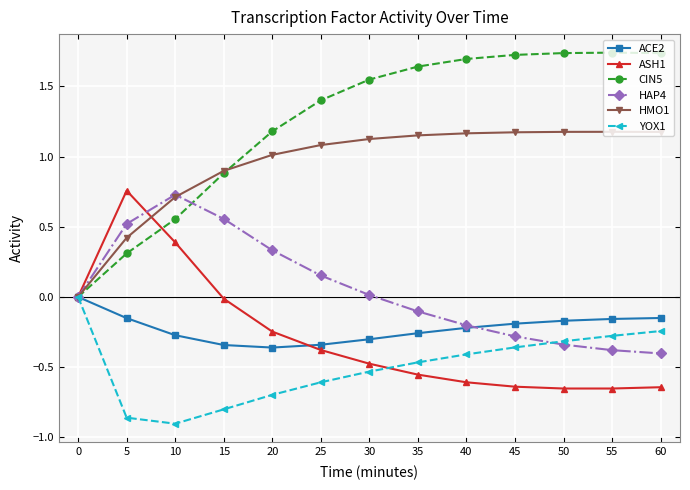

At which category does the chart reach its minimum across all series?

10